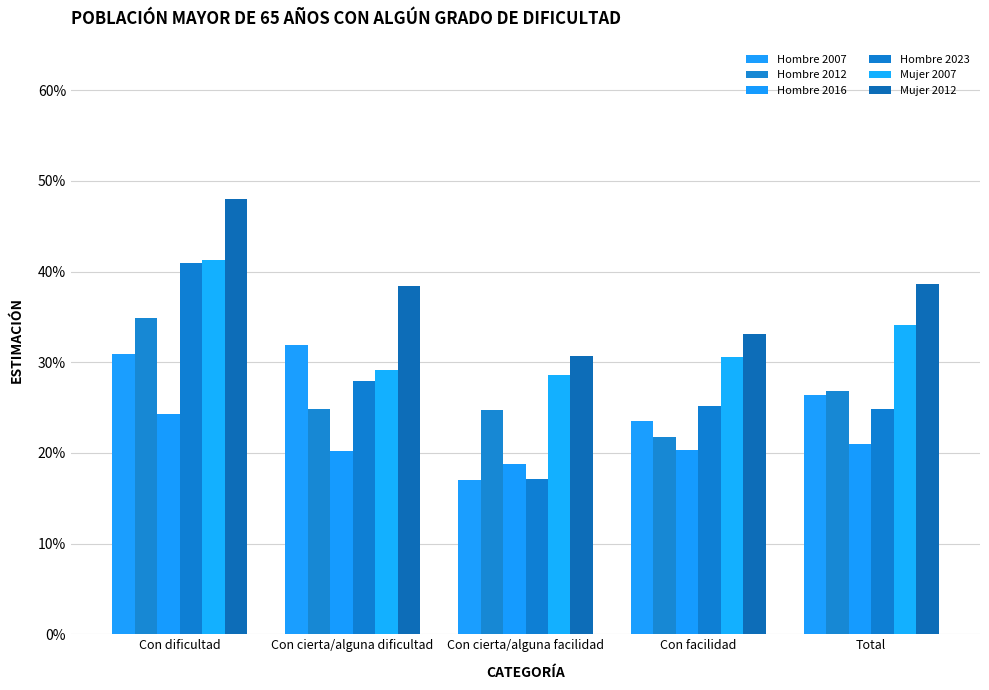

What is the difference between the maximum and minimum values in the Hombre 2023 series?

0.2